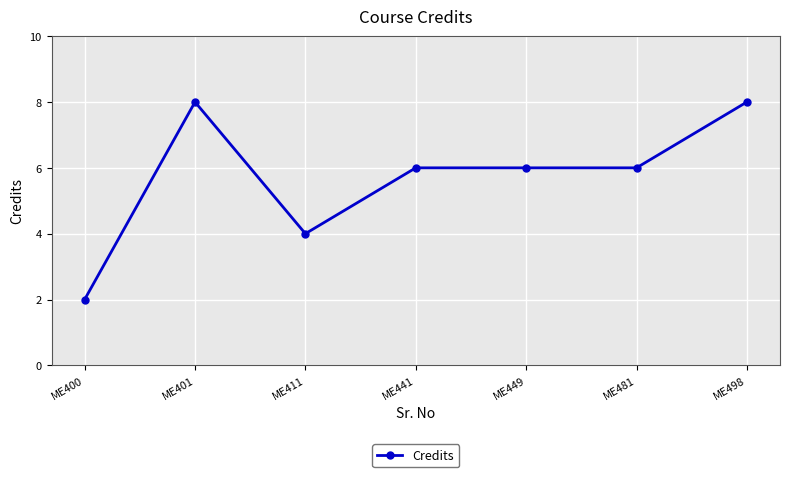

What is the sum of all values?

40